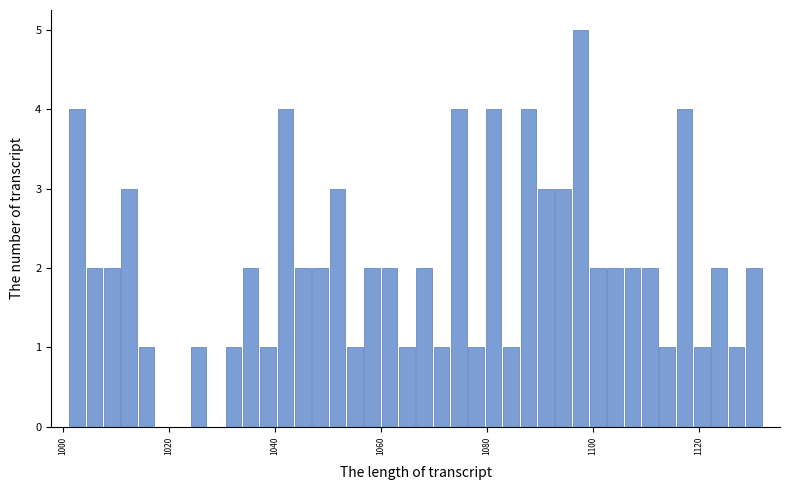

Around what value on the x-axis is the tallest bar? Give the approximate position of its centre, as read against the axis.

1098